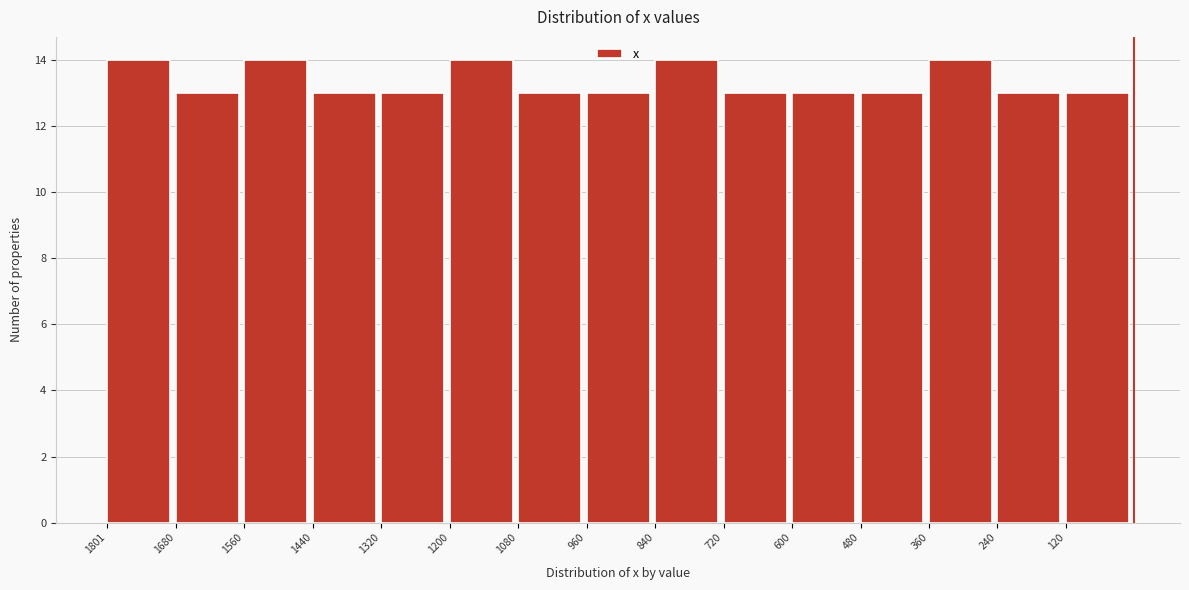

Reading left to right, what are all the values shown in this chart?

1801=14	1680=13	1560=14	1440=13	1320=13	1200=14	1080=13	960=13	840=14	720=13	600=13	480=13	360=14	240=13	120=13